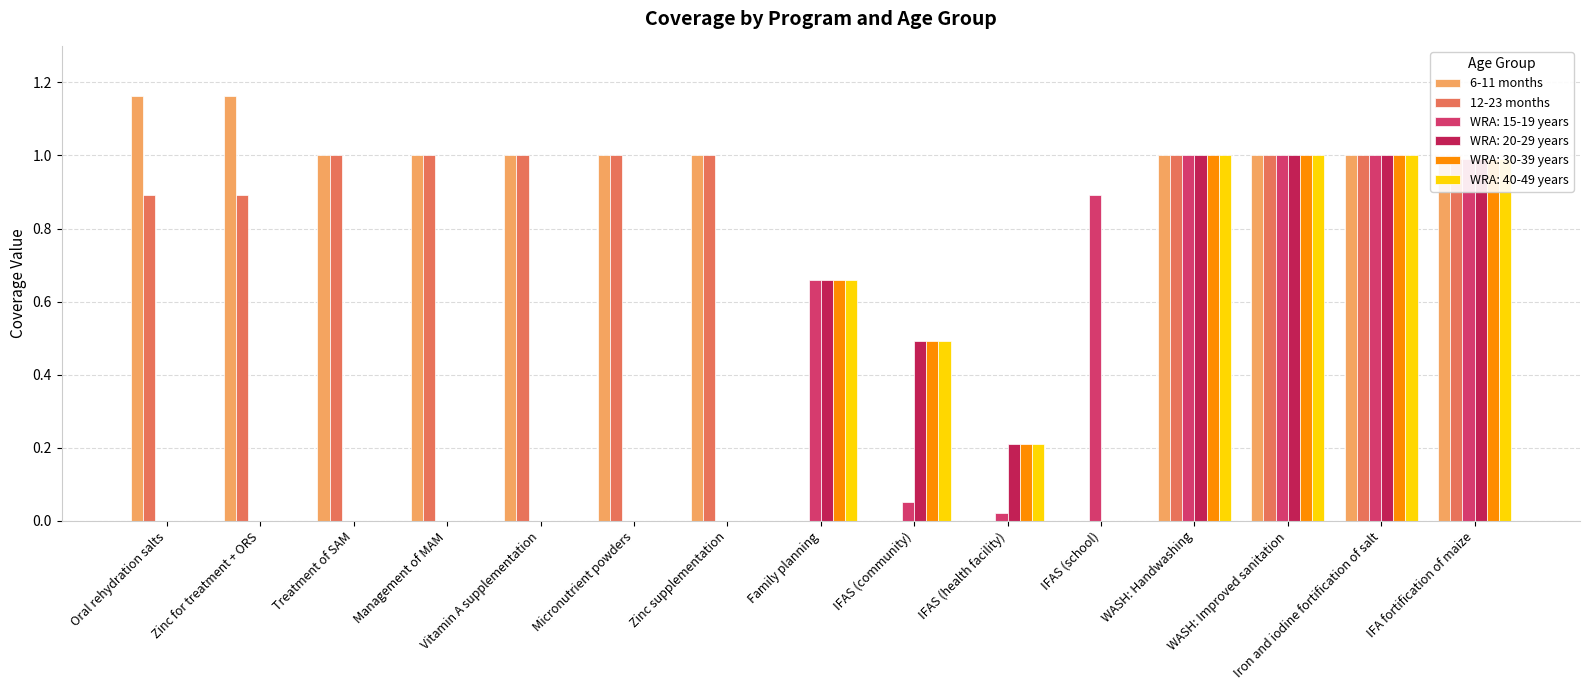

The value of 12-23 months at IFAS (school) is 0.0. True or false?

True